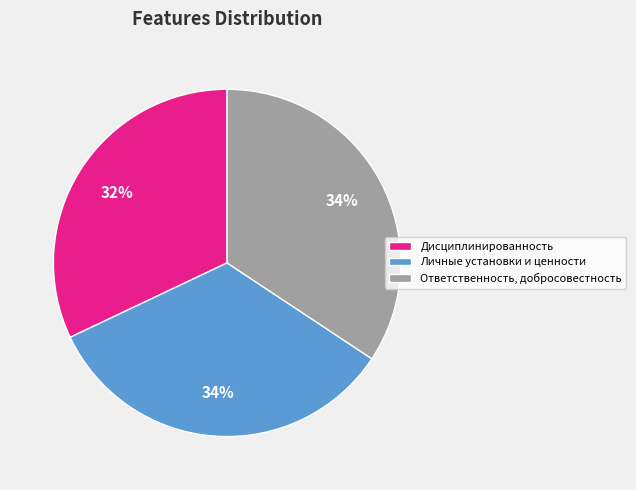

Is there a majority slice in this chart?

No